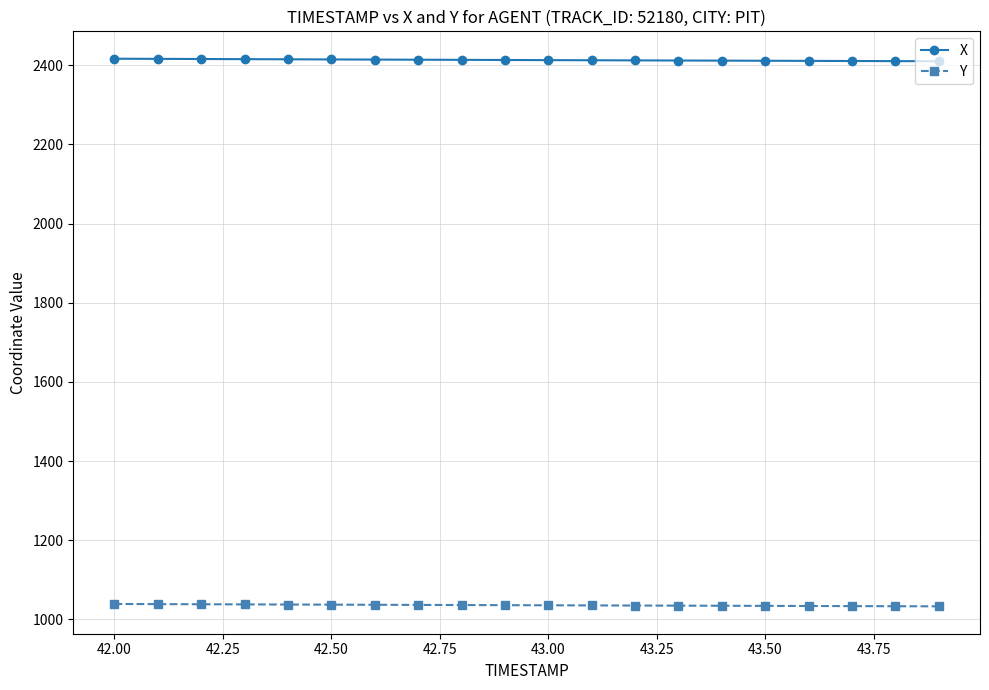

What is the value of the Y point at the 16th from the left?

1034.4